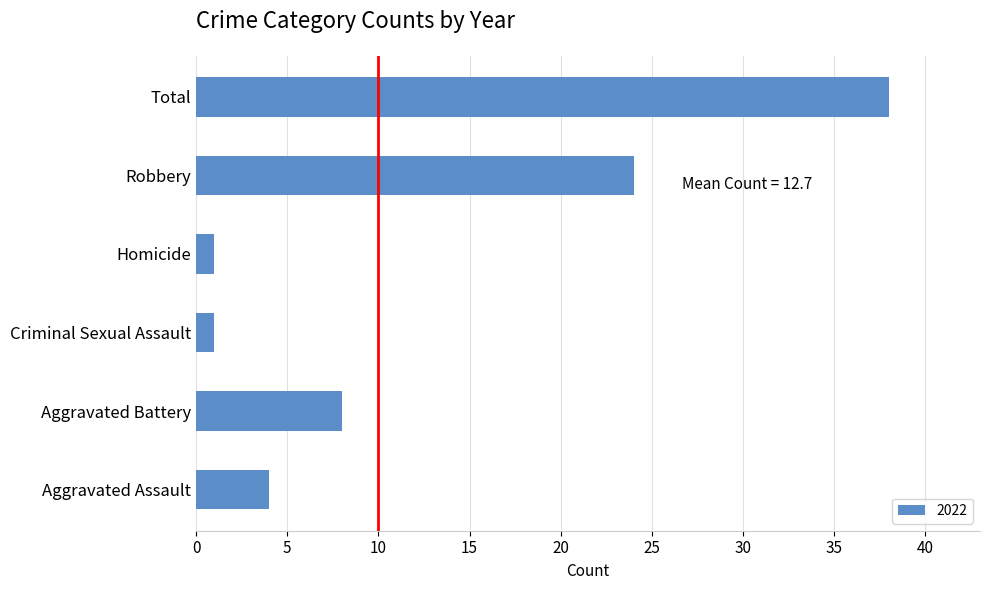

Reading top to bottom, extract all data points from this chart.

38	24	1	1	8	4